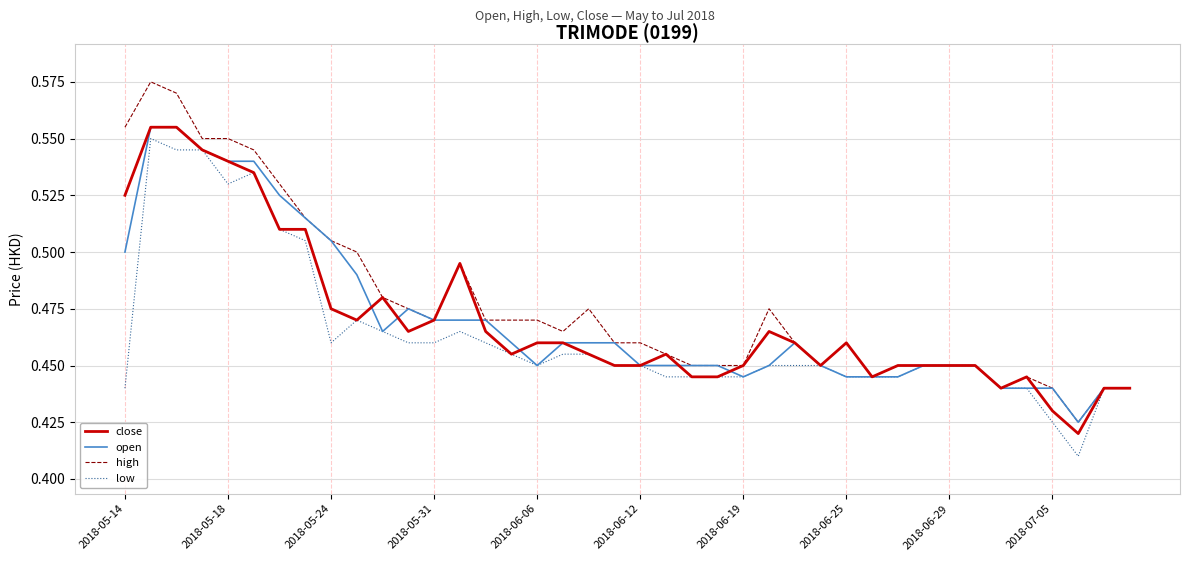

Which series has the widest spread of values?

high